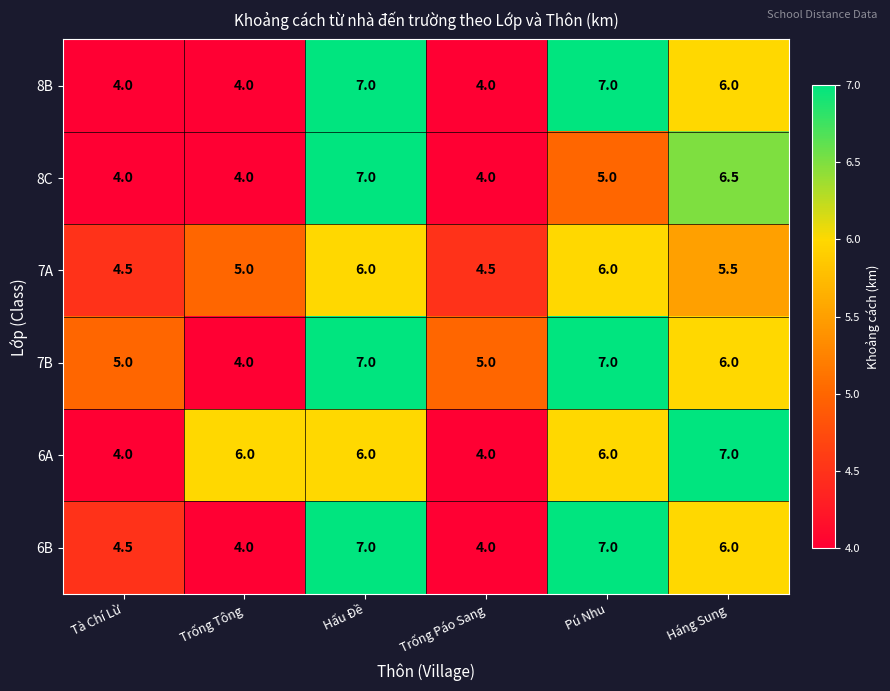

Which series has the largest total across all categories?

7B